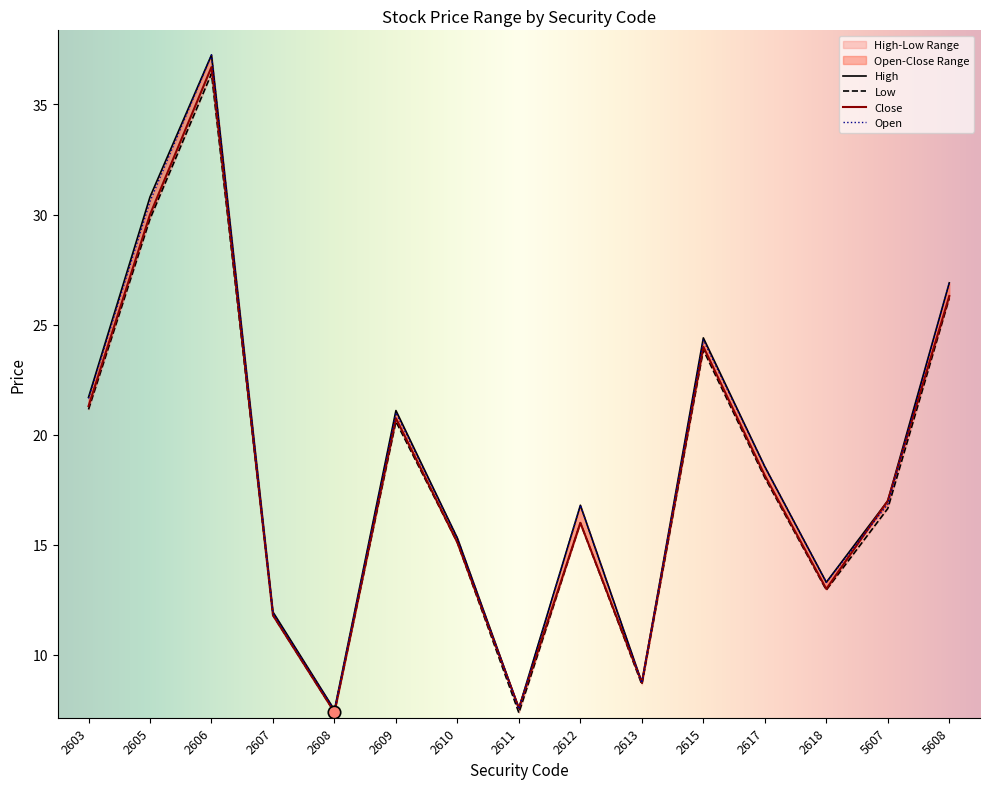

Which series has the widest spread of Y values?

open